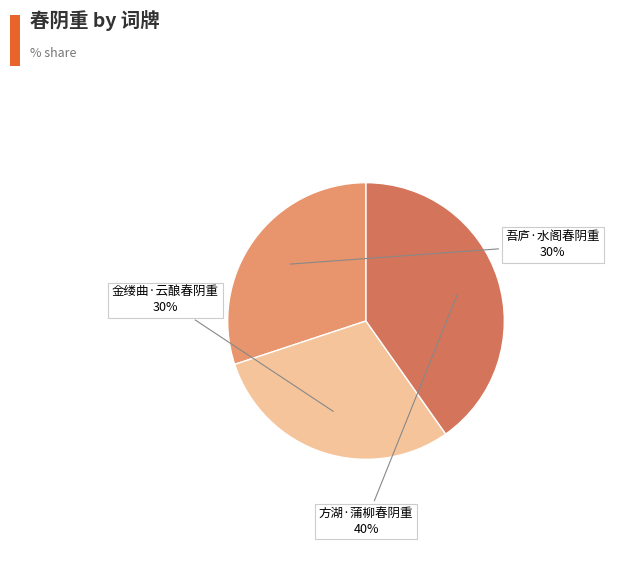

The 金缕曲·云酿春阴重 slice represents 21% of the pie. True or false?

False